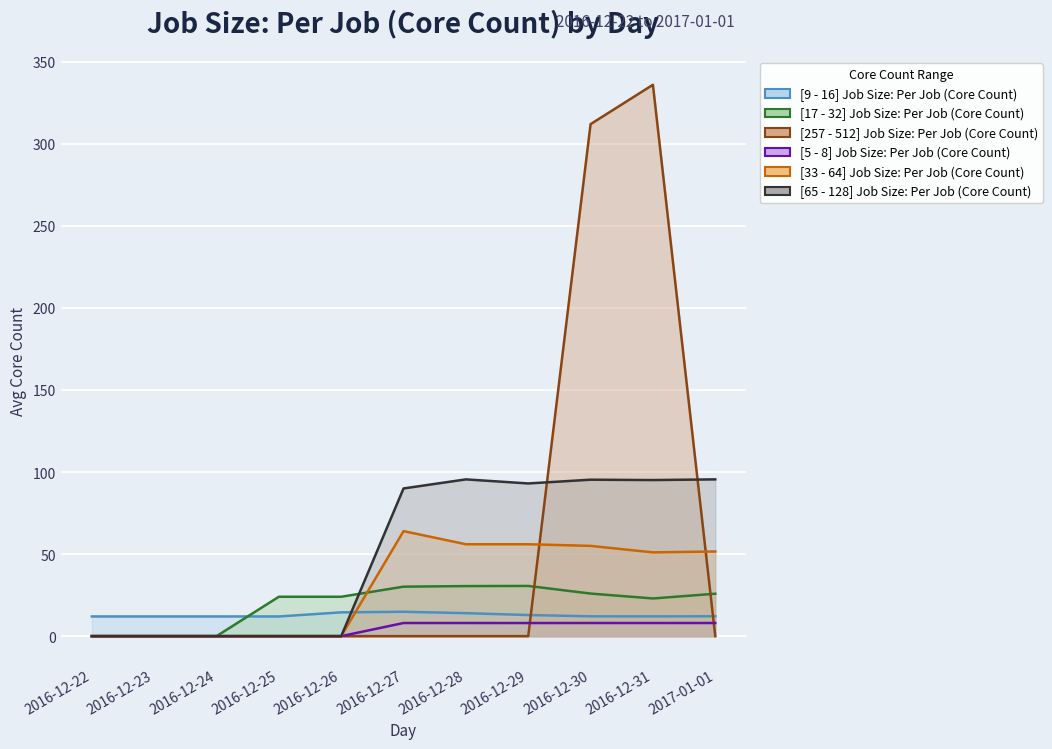

The [65 - 128] Job Size: Per Job (Core Count) series shows 65.2 at 2017-01-01. True or false?

False